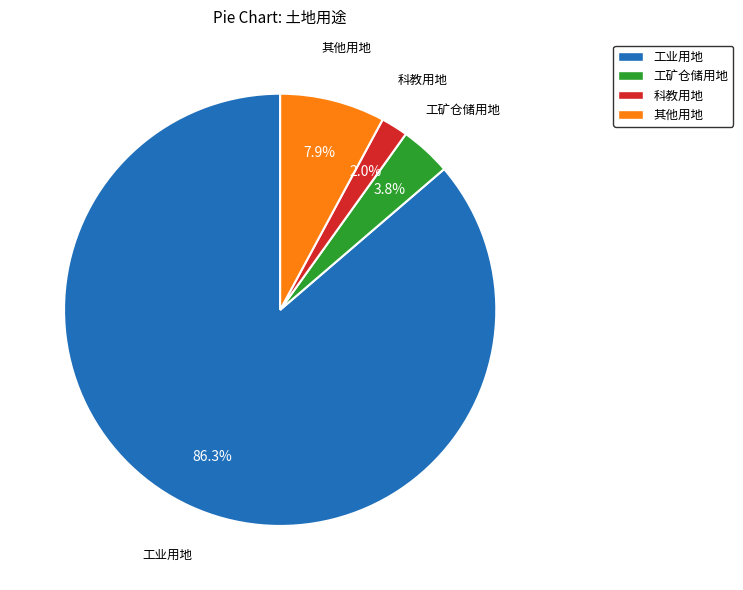

Which slice is the smallest?

科教用地